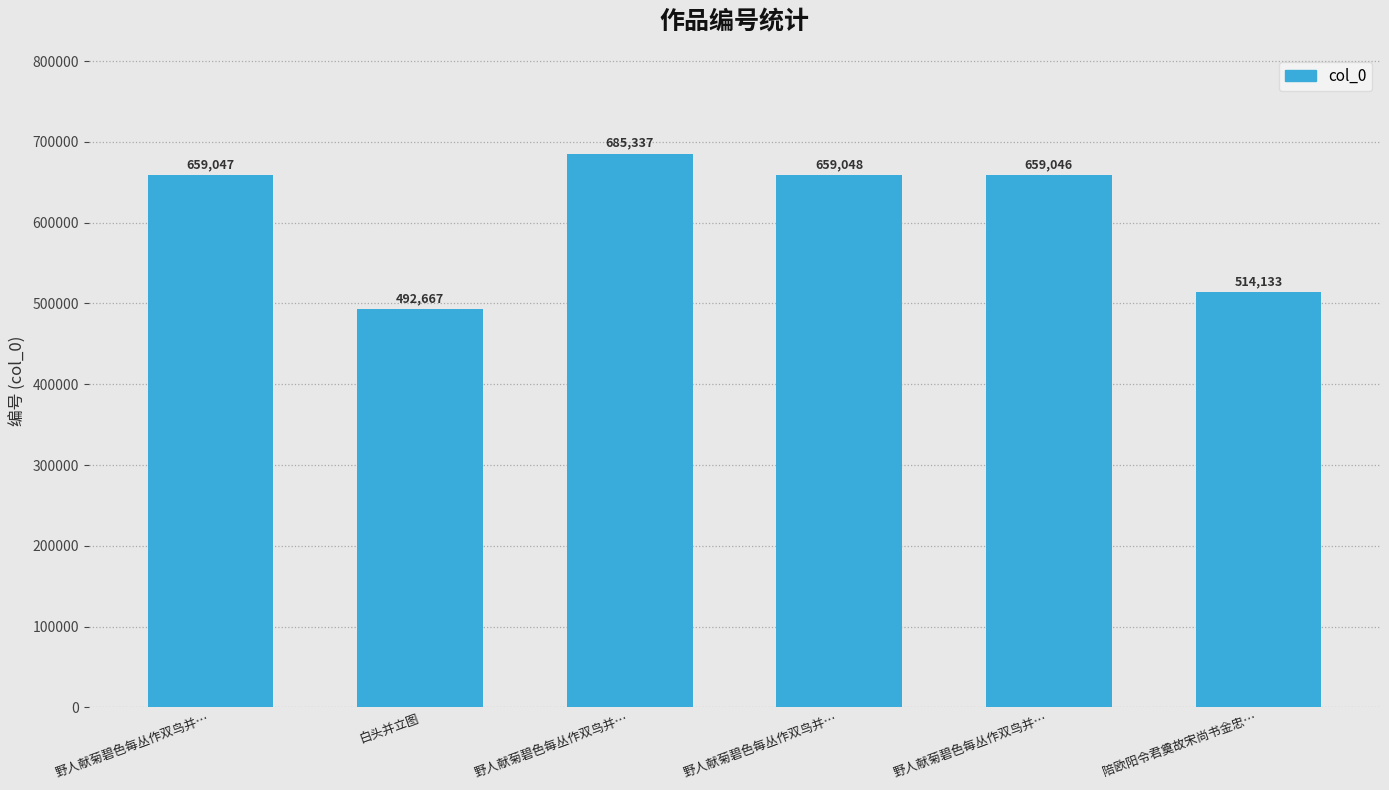

Reading left to right, list all the values displayed in this chart.

659047	492667	685337	659048	659046	514133